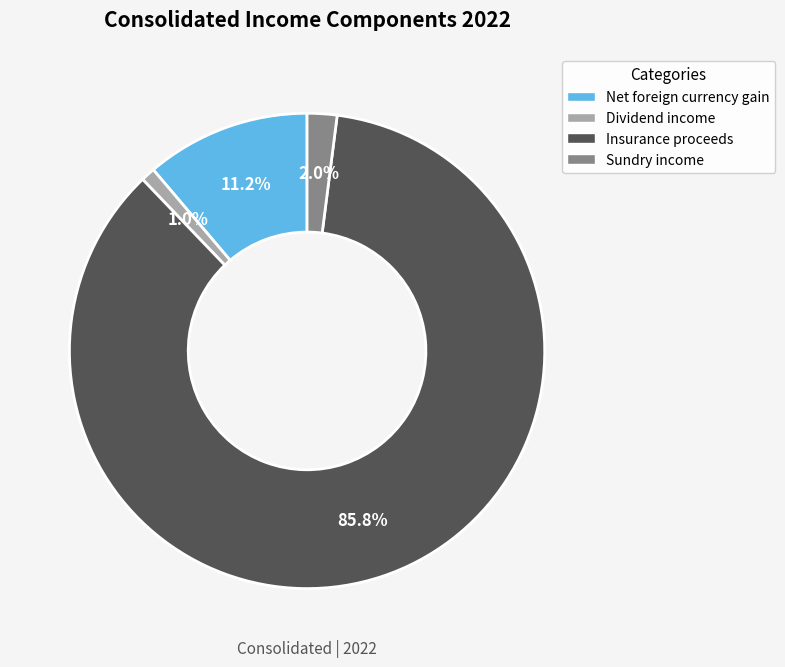

How many slices are in this pie chart?

4